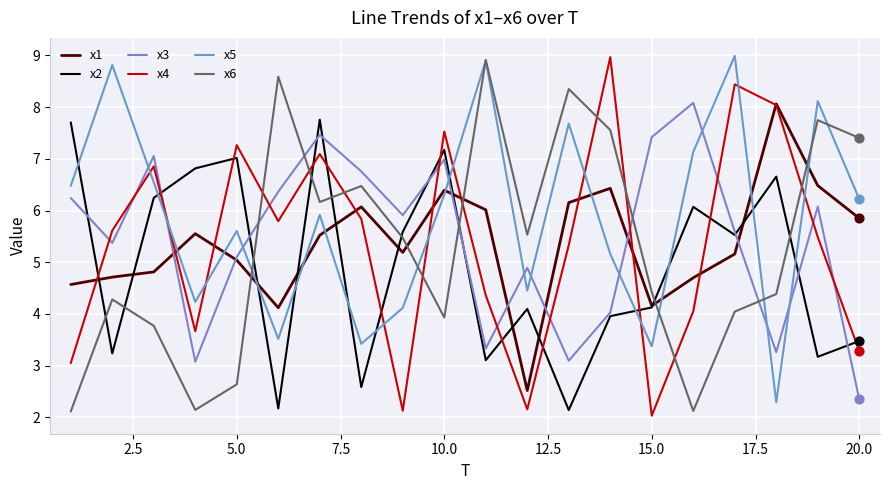

Is this an area chart (filled region under the line)?

No